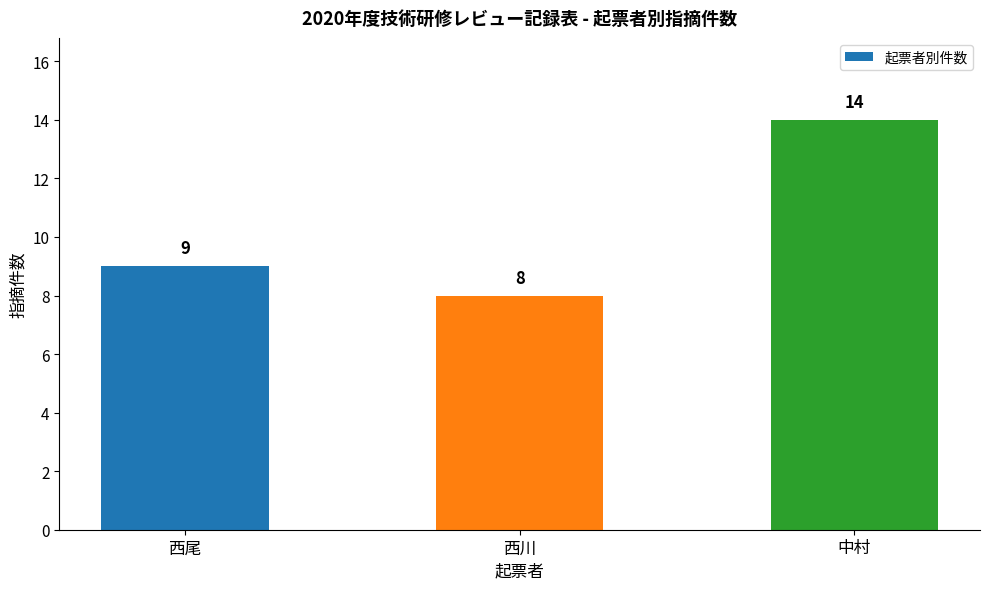

How many bars are there in total?

3